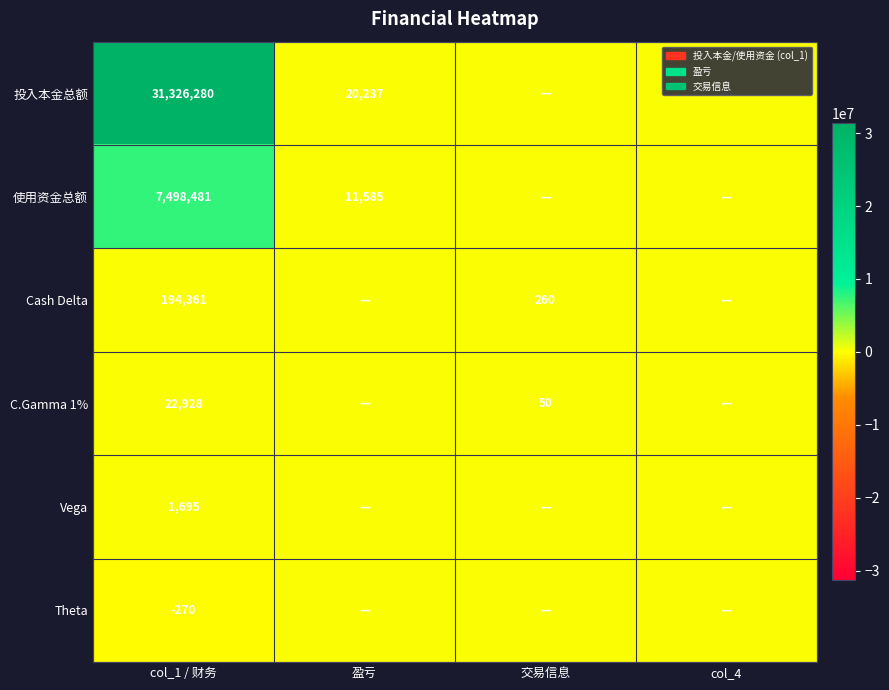

How many series are shown in this chart?

6